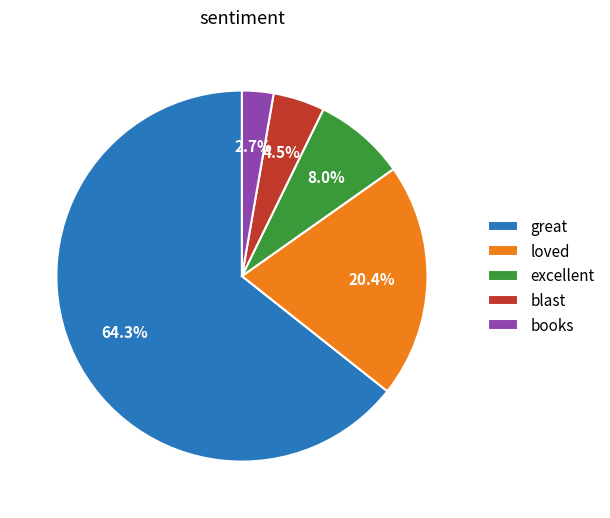

To the nearest percent, what is the difference between the largest and smallest slice percentages?

62%